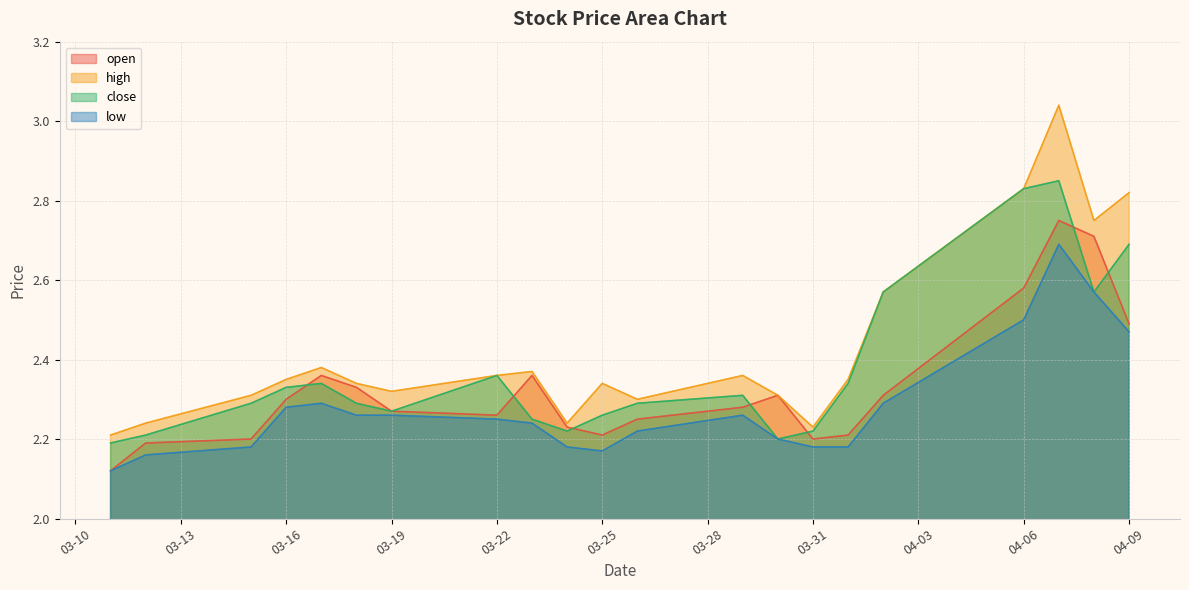

Reading right to left, transcribe all the data shown in this chart.

open: 2.5	2.7	2.8	2.6	2.3	2.2	2.2	2.3	2.3	2.2	2.2	2.2	2.4	2.3	2.3	2.3	2.4	2.3	2.2	2.2	2.1
high: 2.8	2.8	3.0	2.8	2.6	2.4	2.2	2.3	2.4	2.3	2.3	2.2	2.4	2.4	2.3	2.3	2.4	2.4	2.3	2.2	2.2
close: 2.7	2.6	2.9	2.8	2.6	2.3	2.2	2.2	2.3	2.3	2.3	2.2	2.2	2.4	2.3	2.3	2.3	2.3	2.3	2.2	2.2
low: 2.5	2.6	2.7	2.5	2.3	2.2	2.2	2.2	2.3	2.2	2.2	2.2	2.2	2.2	2.3	2.3	2.3	2.3	2.2	2.2	2.1